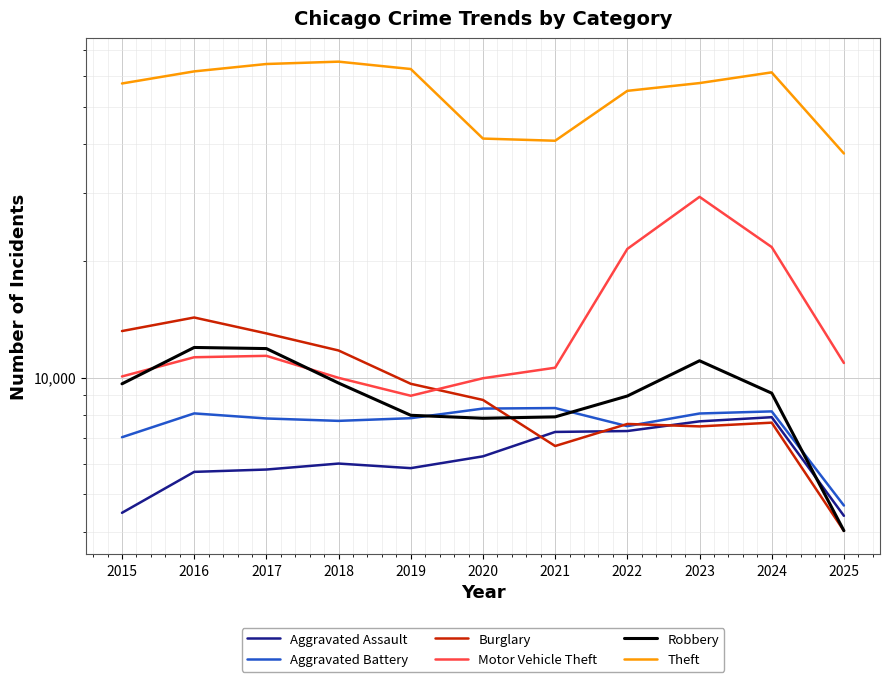

How many values in the Theft series exceed 57491?

5